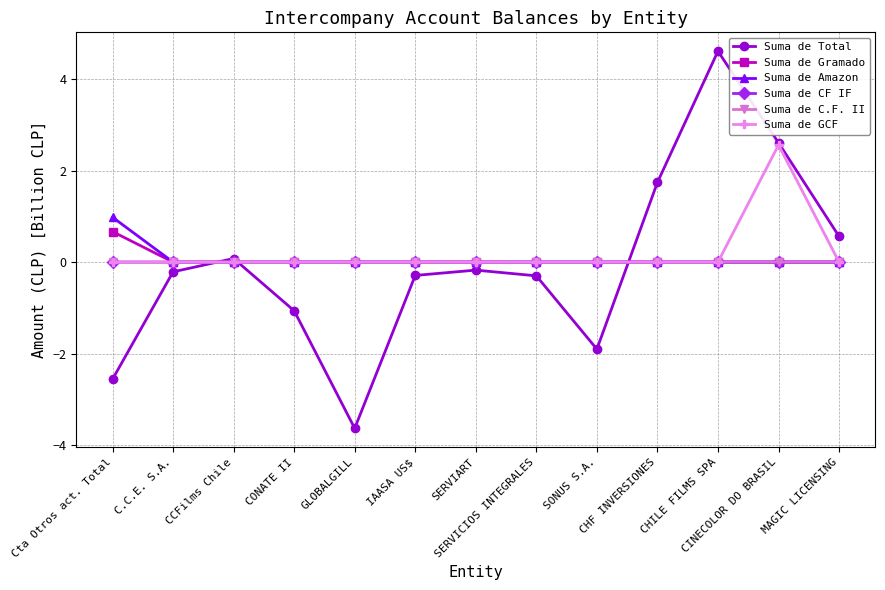

Which series has the widest spread of values?

Suma de Total